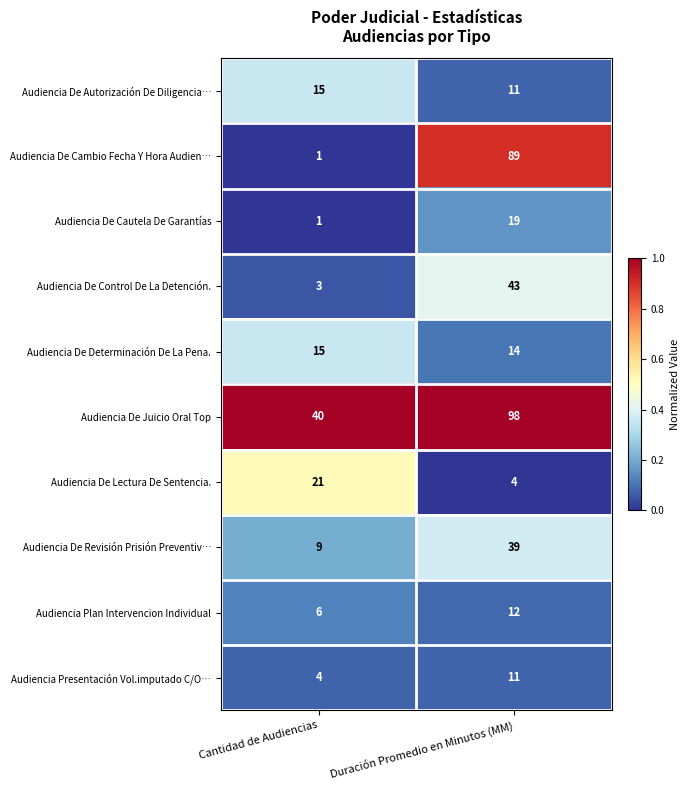

Reading left to right, list all the values displayed in this chart.

Audiencia De Autorización De Diligencia…: 15	11
Audiencia De Cambio Fecha Y Hora Audien…: 1	89
Audiencia De Cautela De Garantías: 1	19
Audiencia De Control De La Detención.: 3	43
Audiencia De Determinación De La Pena.: 15	14
Audiencia De Juicio Oral Top: 40	98
Audiencia De Lectura De Sentencia.: 21	4
Audiencia De Revisión Prisión Preventiv…: 9	39
Audiencia Plan Intervencion Individual: 6	12
Audiencia Presentación Vol.imputado C/O…: 4	11